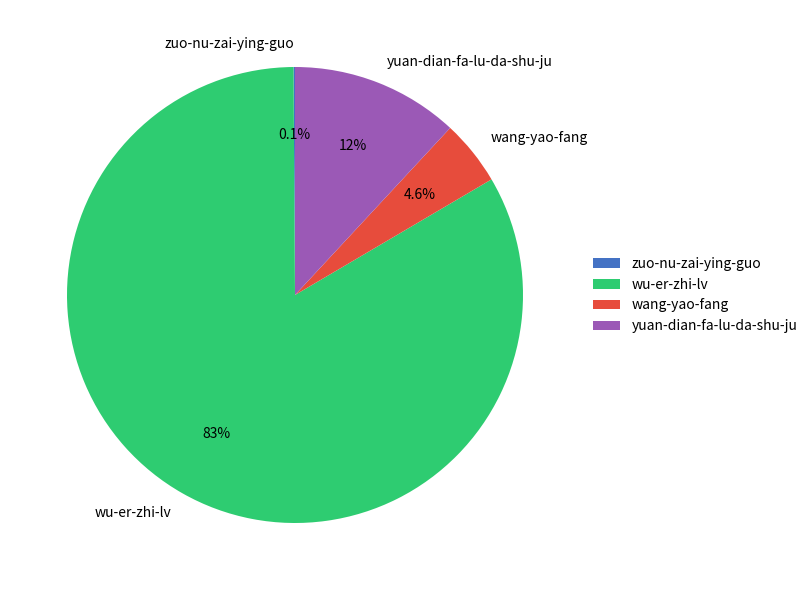

Approximately how many times larger is the value at wu-er-zhi-lv compared to yuan-dian-fa-lu-da-shu-ju?

7.0